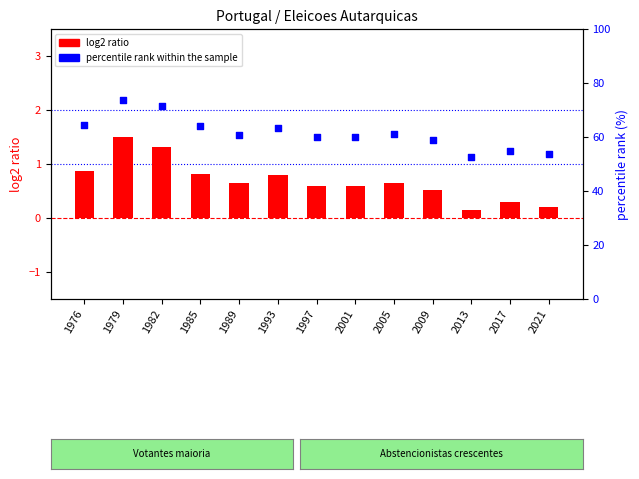

What is the total value across all series at 1989?

61.5